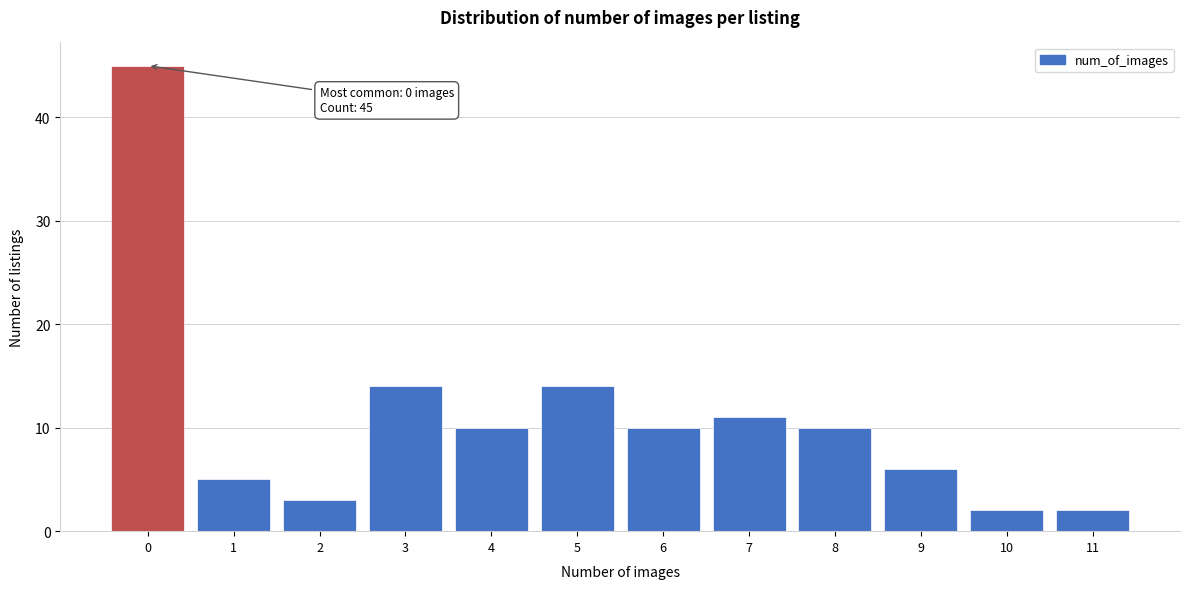

Which range on the x-axis has the tallest bar?

-0.5 to 0.5